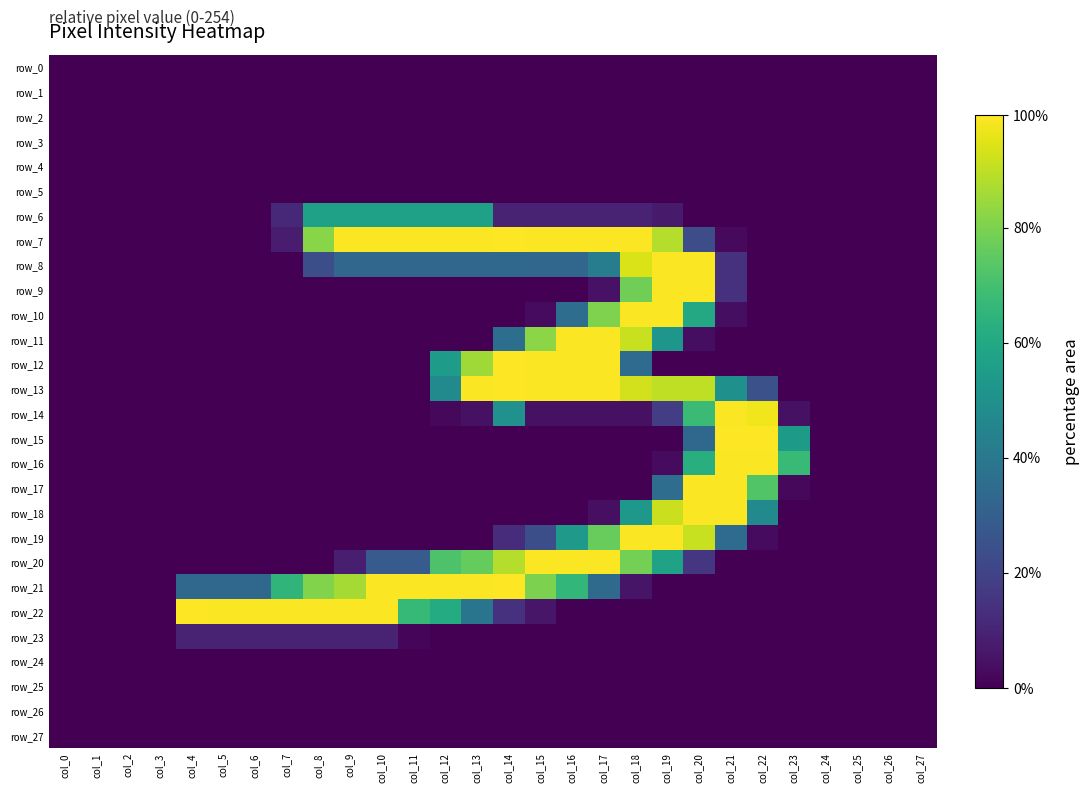

Rank the categories by row_2 value from lowest to highest.

col_0, col_1, col_2, col_3, col_4, col_5, col_6, col_7, col_8, col_9, col_10, col_11, col_12, col_13, col_14, col_15, col_16, col_17, col_18, col_19, col_20, col_21, col_22, col_23, col_24, col_25, col_26, col_27